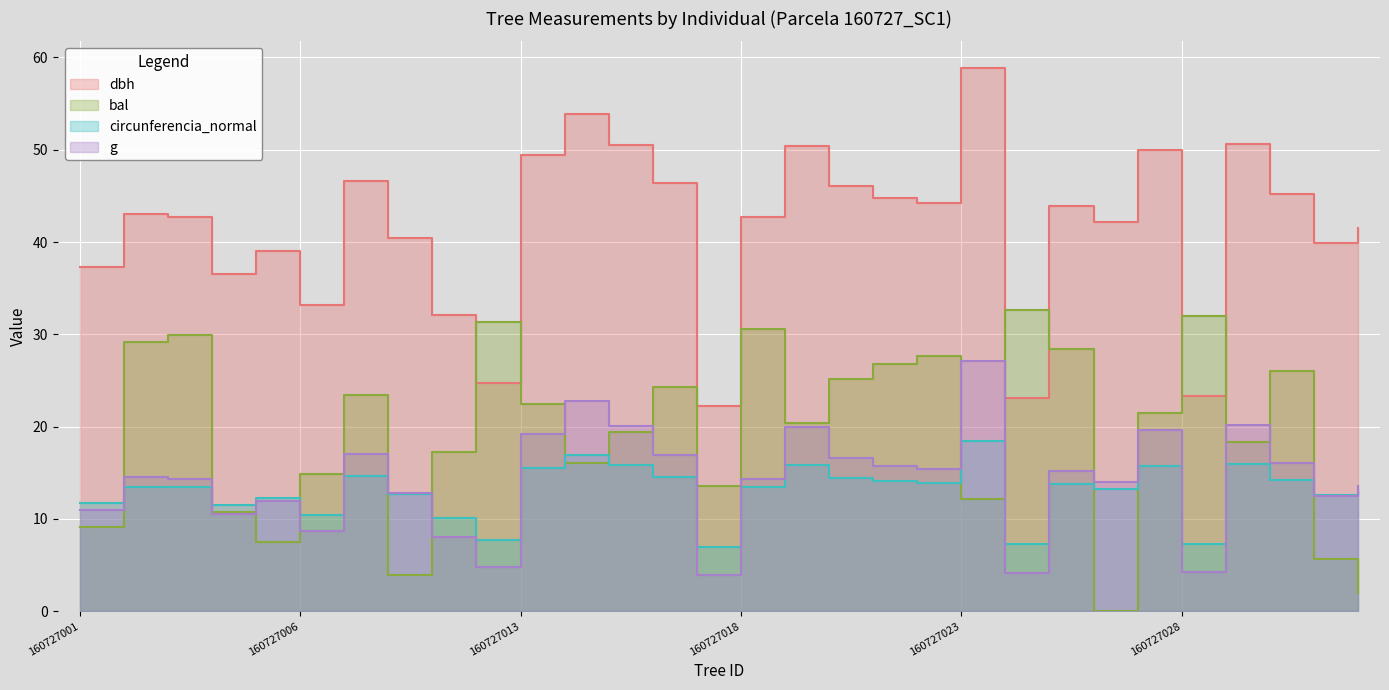

What is the highest value of the bal series?

32.6